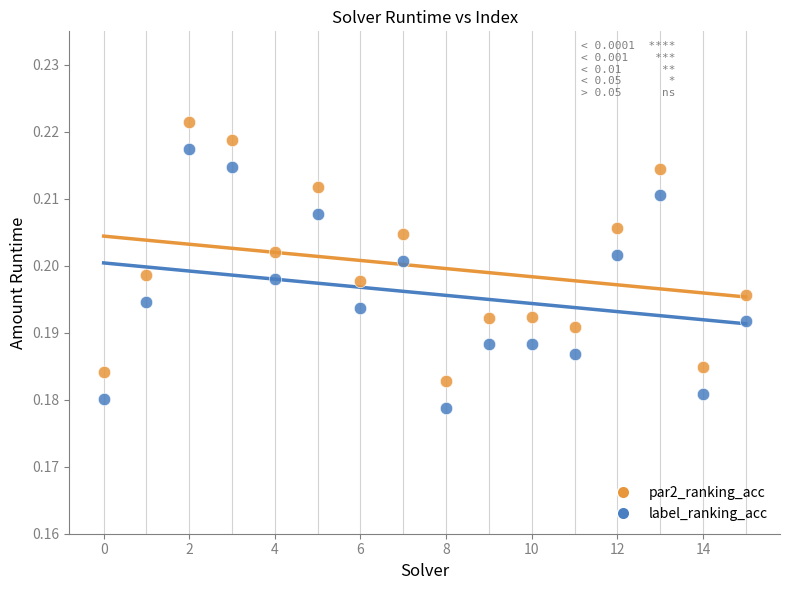

Which series contains the lowest Y value?

label_ranking_acc